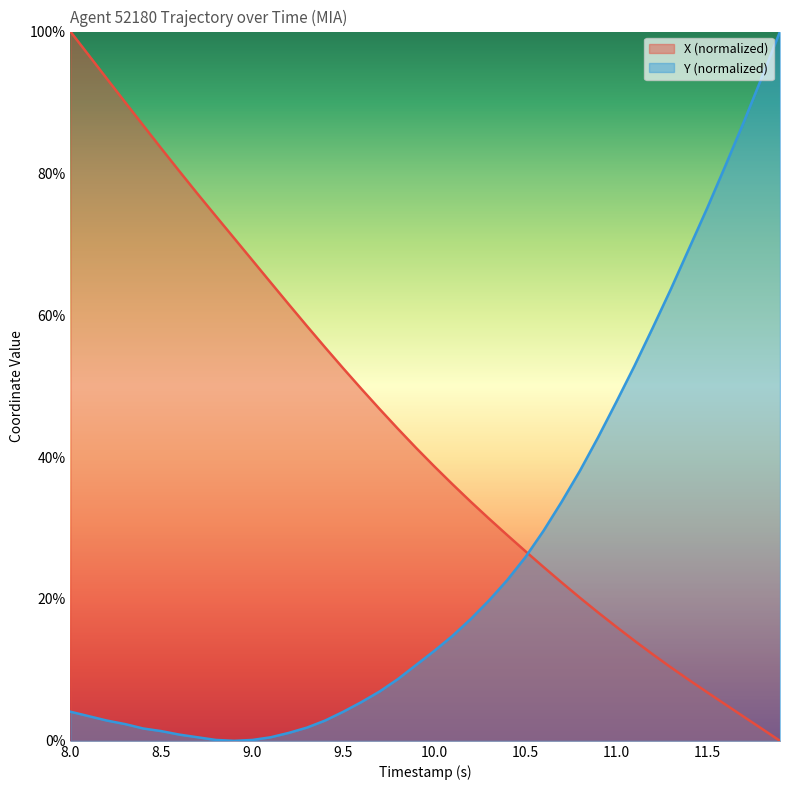

How many lines are shown in the chart?

2